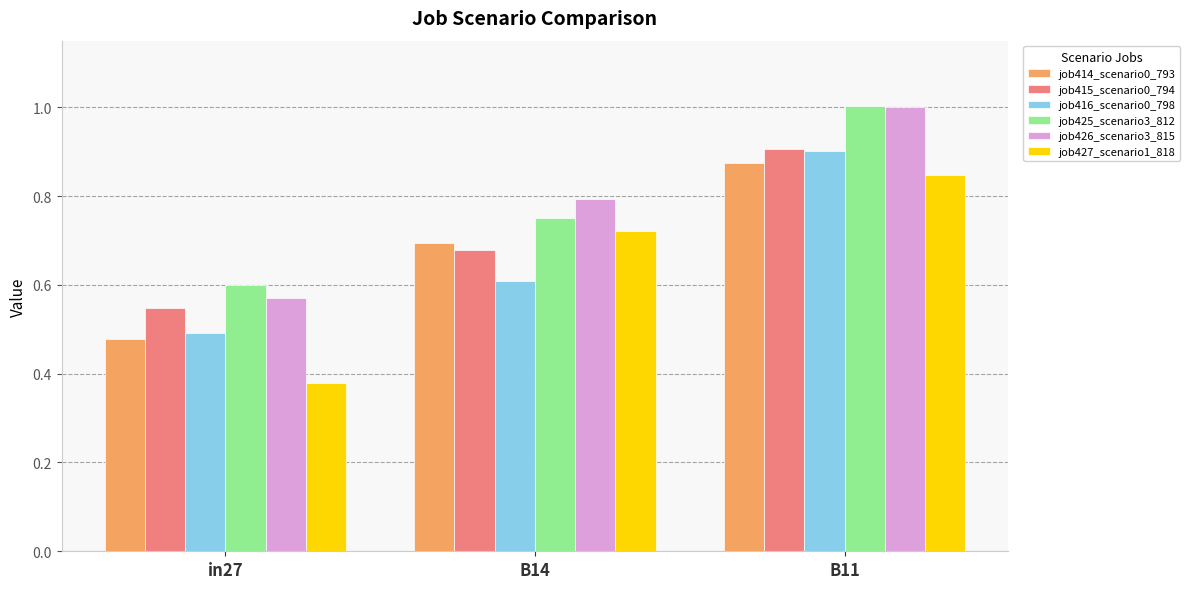

At how many categories does at least one series exceed 0?

3